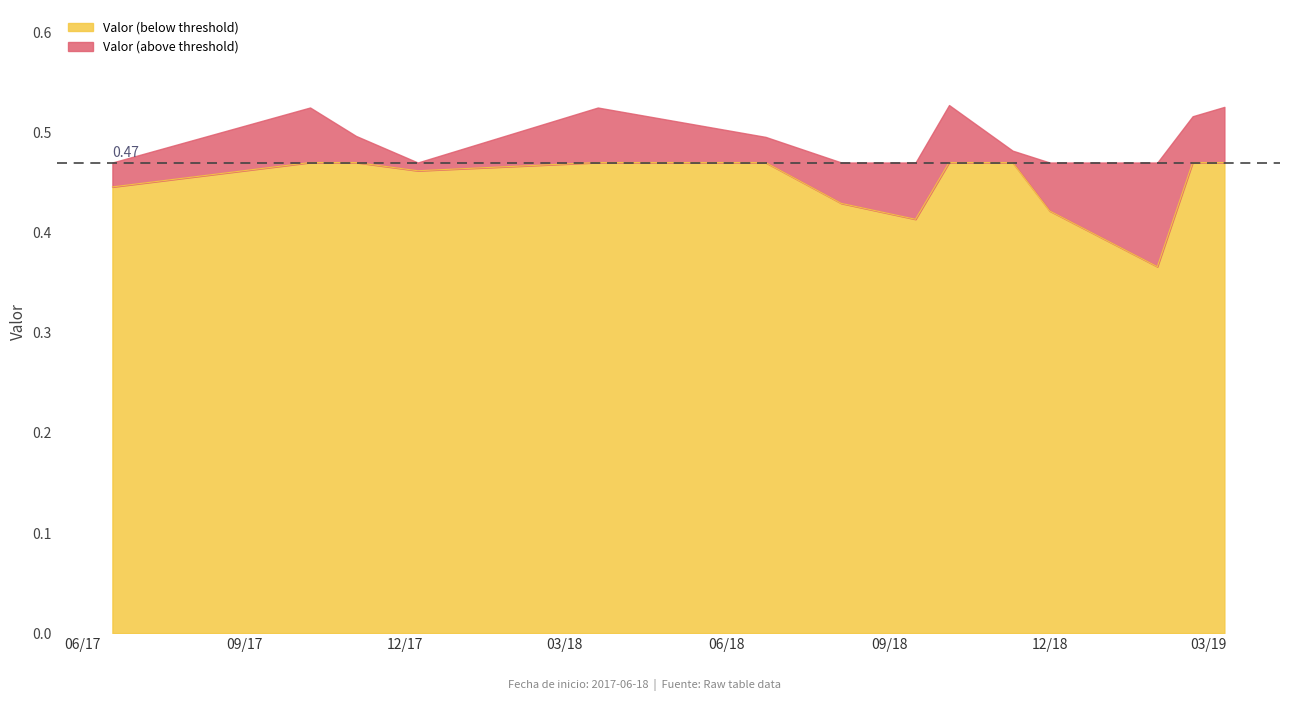

How many lines are shown in the chart?

2